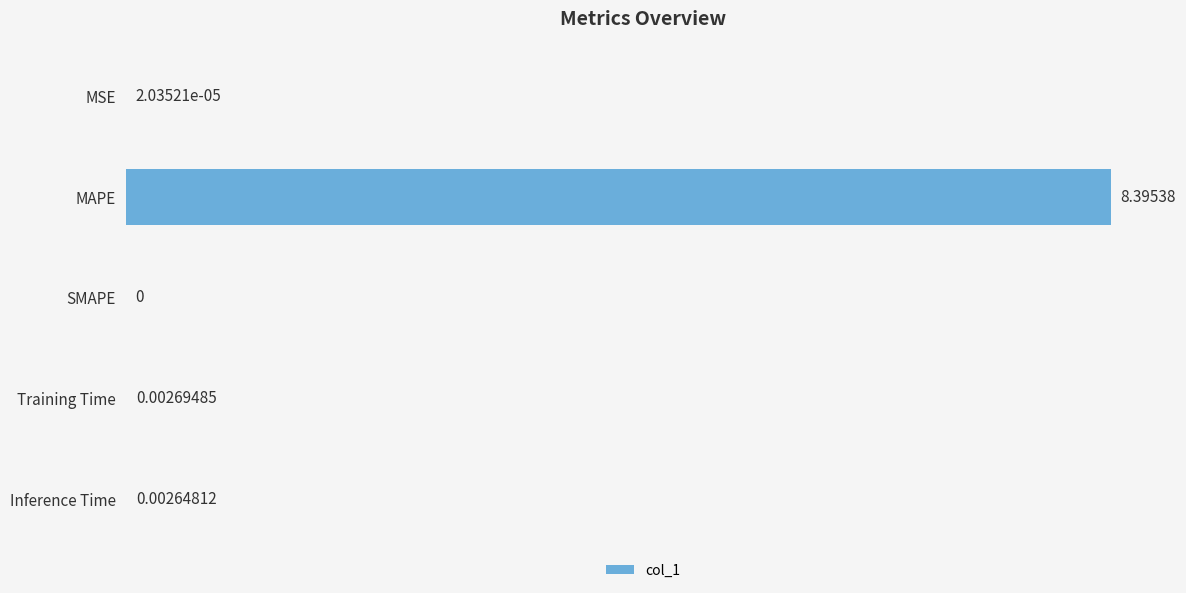

Where is the data nearest to the value 4?

Training Time